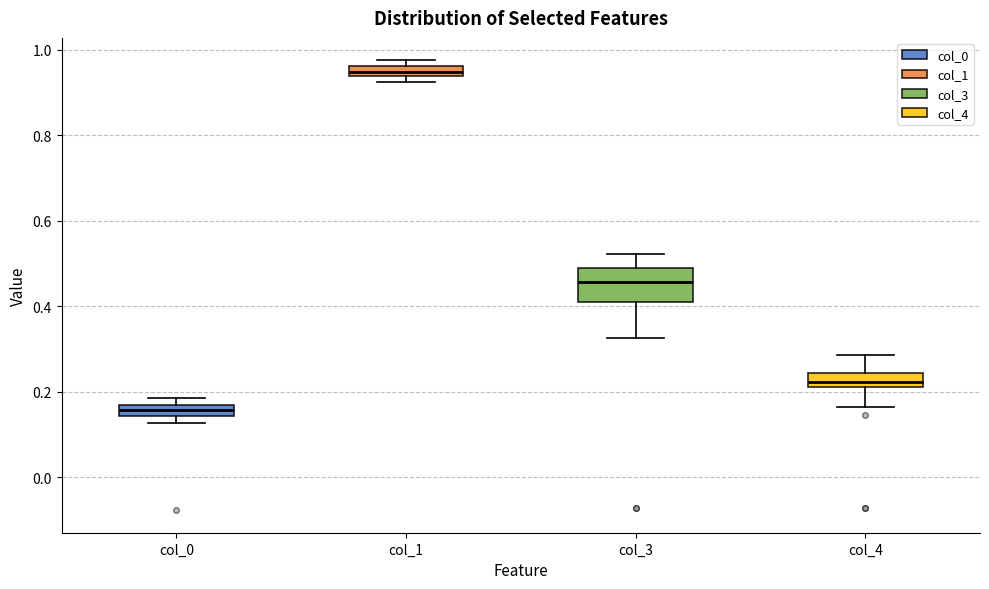

Where is the upper edge of the box for col_3 on the y-axis? The values are not printed on the chart, so give them approximately, as read against the axis.

0.50